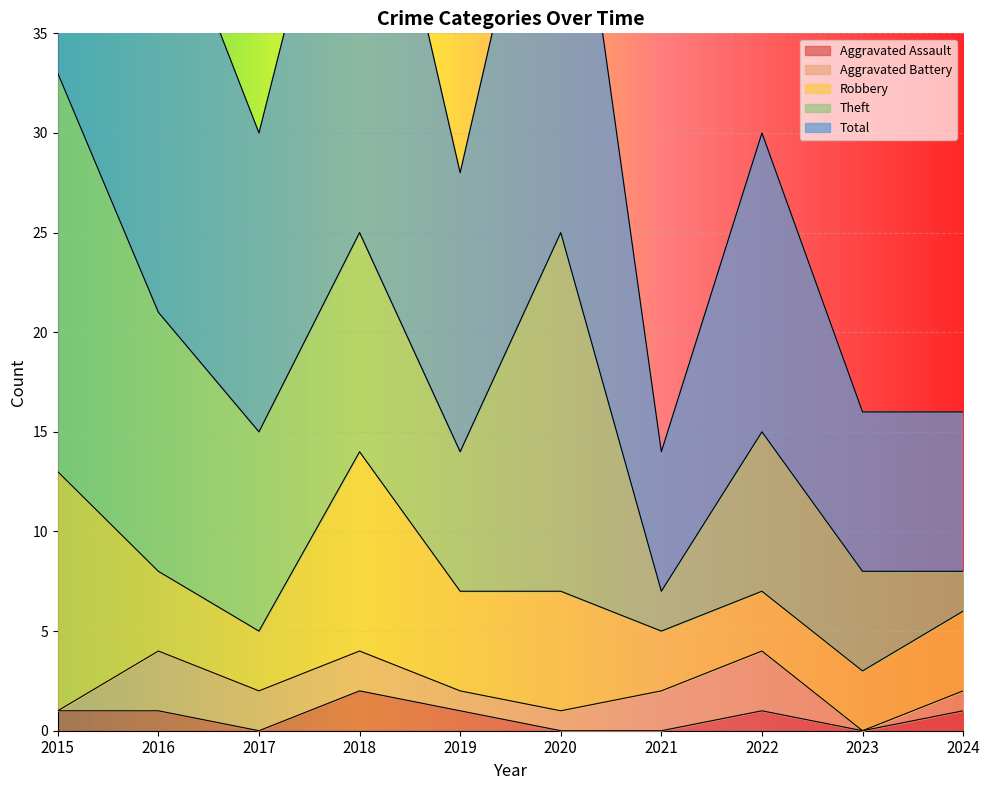

What is the value of the Robbery point at the 1st from the left?

12